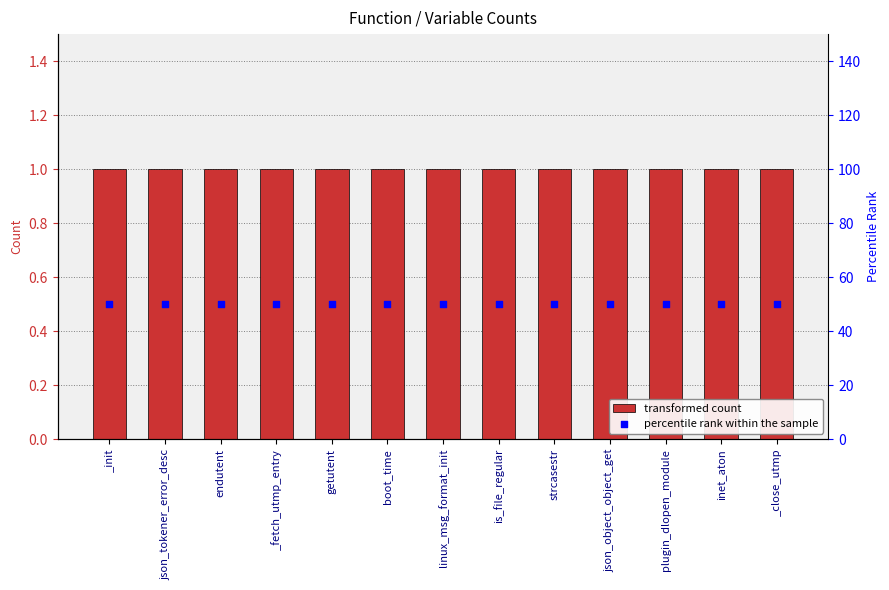

At how many categories does at least one series exceed 46?

13